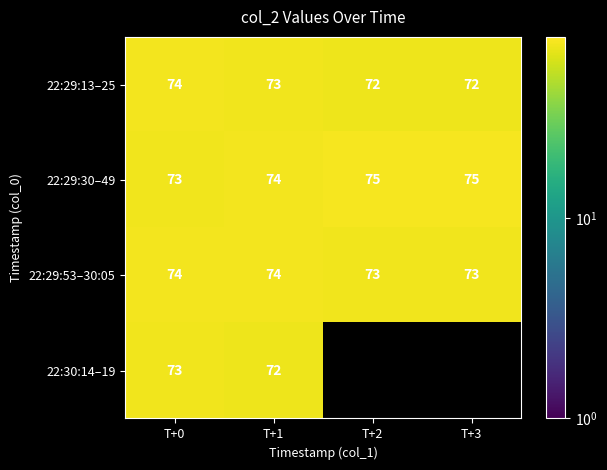

What is the maximum value for 22:29:13–25?

74